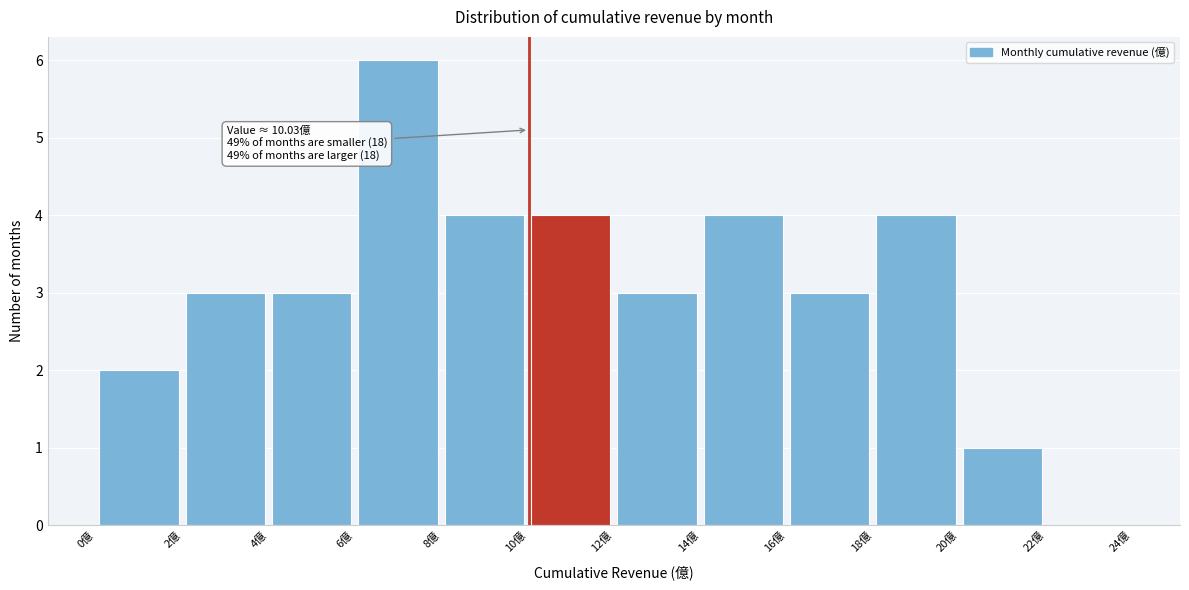

Over which range of the x-axis is the bar tallest?

6 to 8